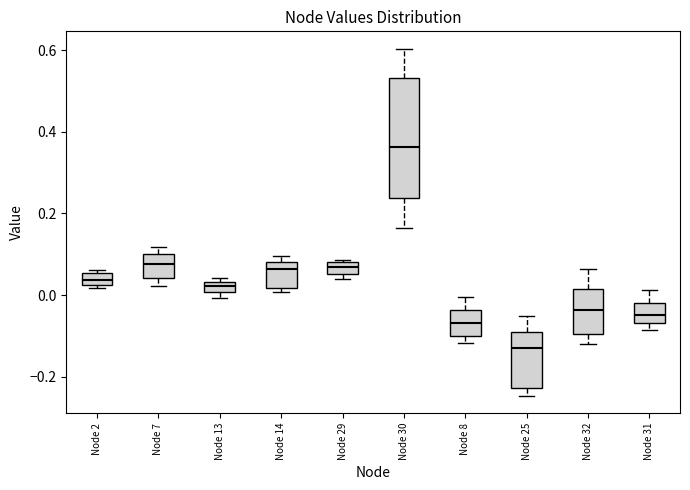

Which box's median line is the highest?

Node 30